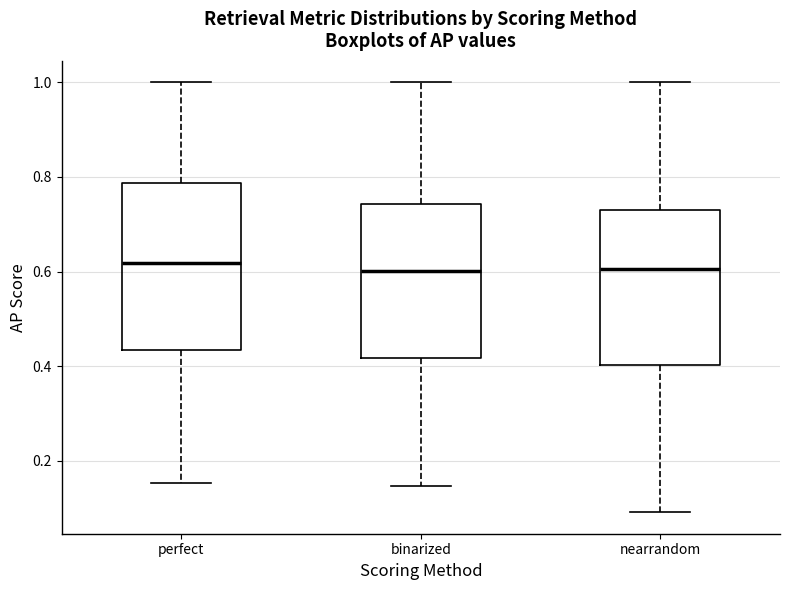

Where does the upper whisker of the box for binarized end on the y-axis? The values are not printed on the chart, so give them approximately, as read against the axis.

1.00